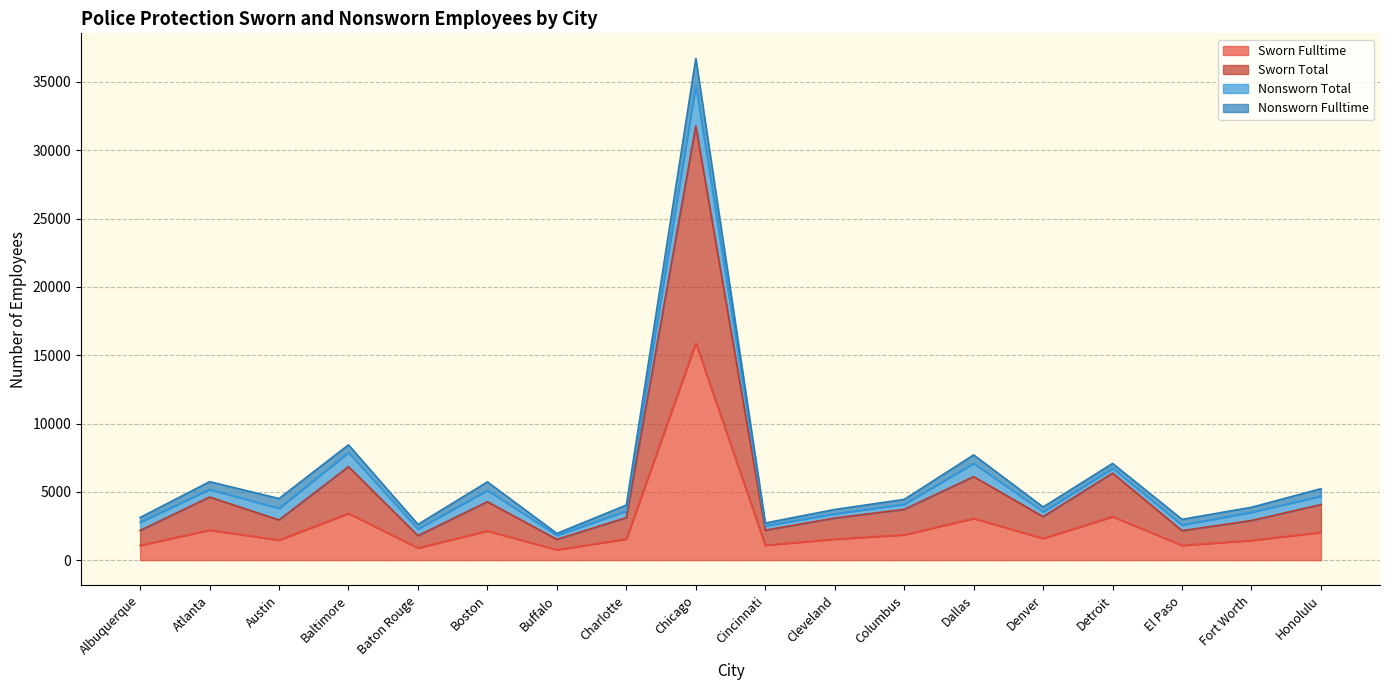

List the labels in order of Sworn Total value, smallest first.

Buffalo, Baton Rouge, El Paso, Albuquerque, Cincinnati, Fort Worth, Austin, Cleveland, Charlotte, Denver, Columbus, Honolulu, Boston, Atlanta, Dallas, Detroit, Baltimore, Chicago